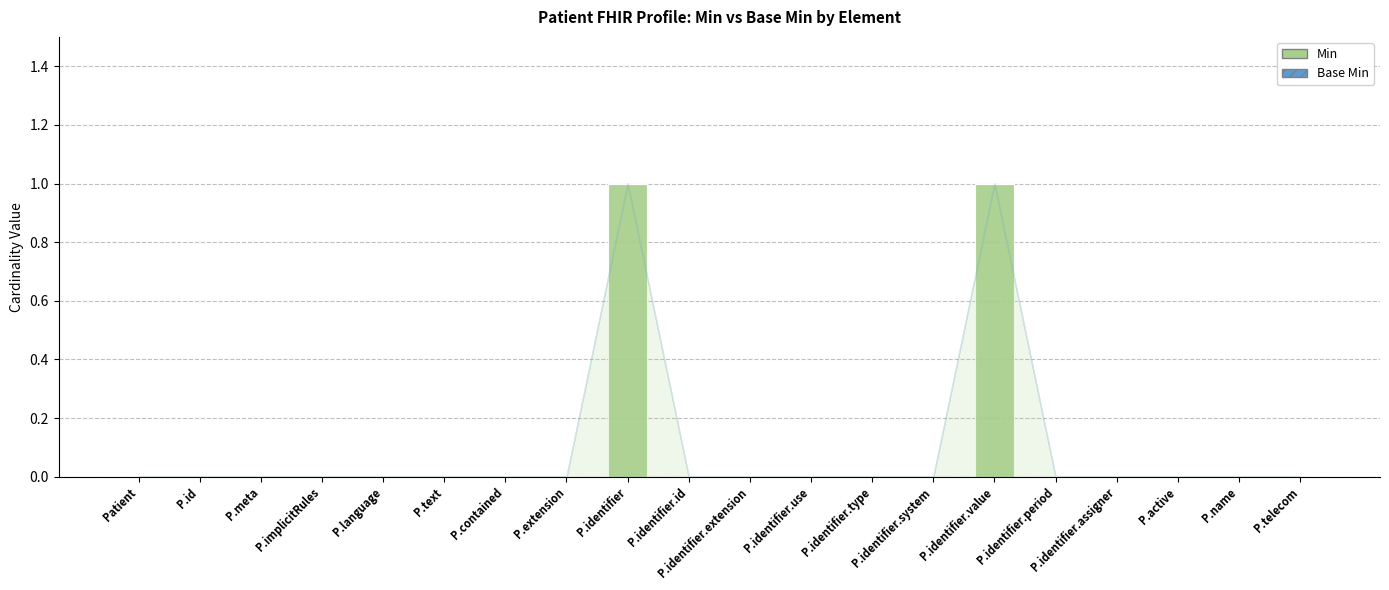

Which has a higher value, P.identifier.value or P.id?

P.identifier.value